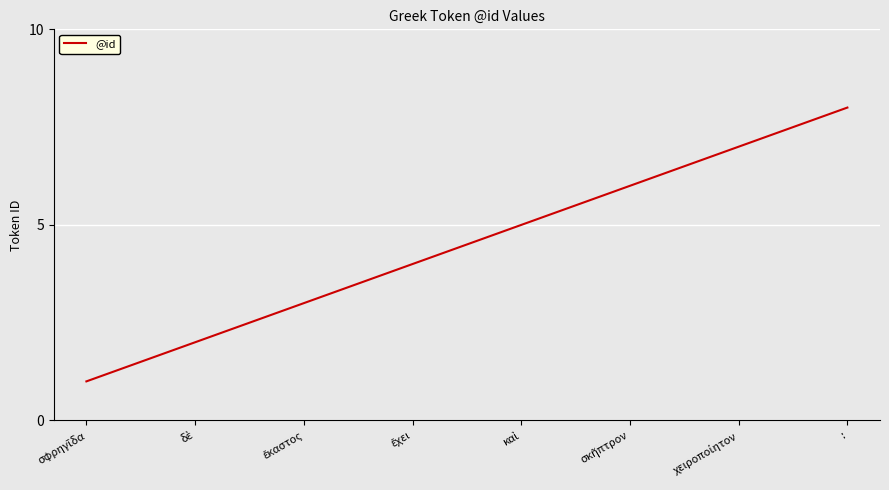

What is the greatest value displayed?

8